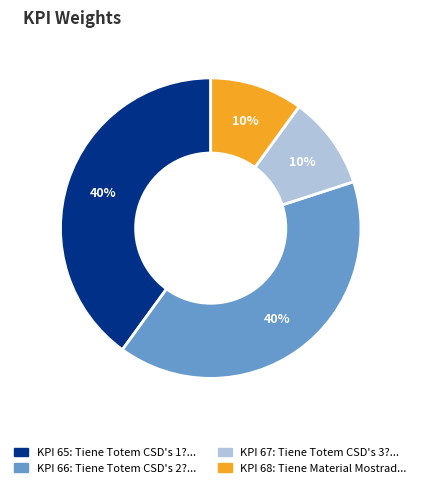

To the nearest percent, what is the average slice percentage?

25%